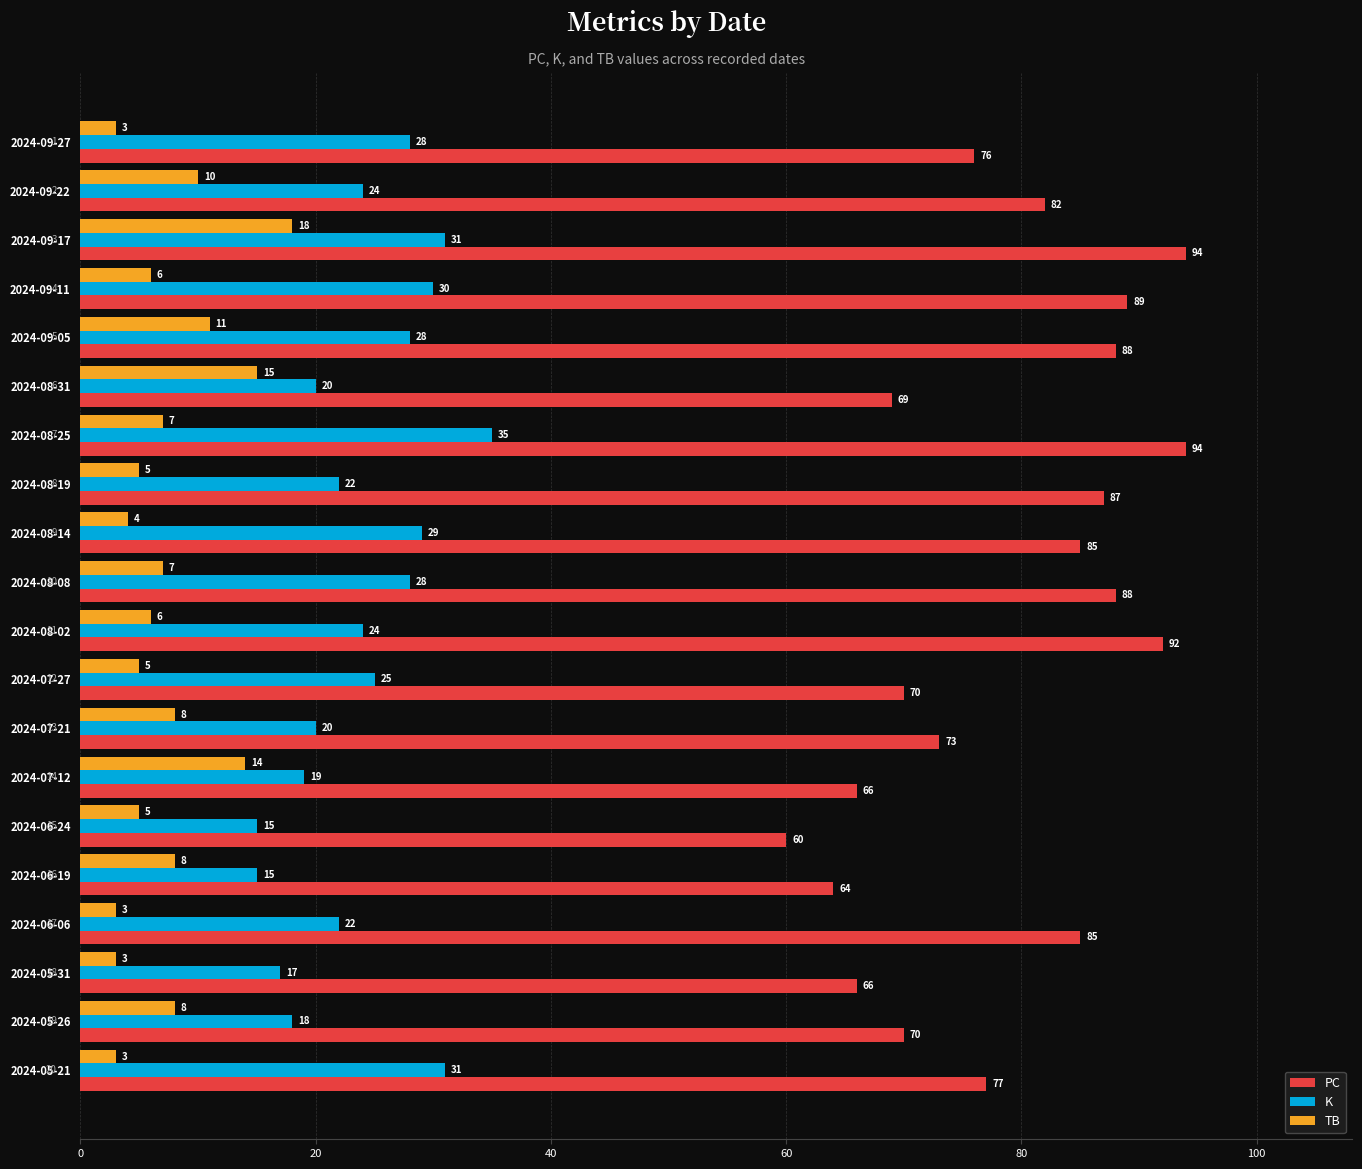

What is the difference between the highest and lowest values at 2024-08-19?

82